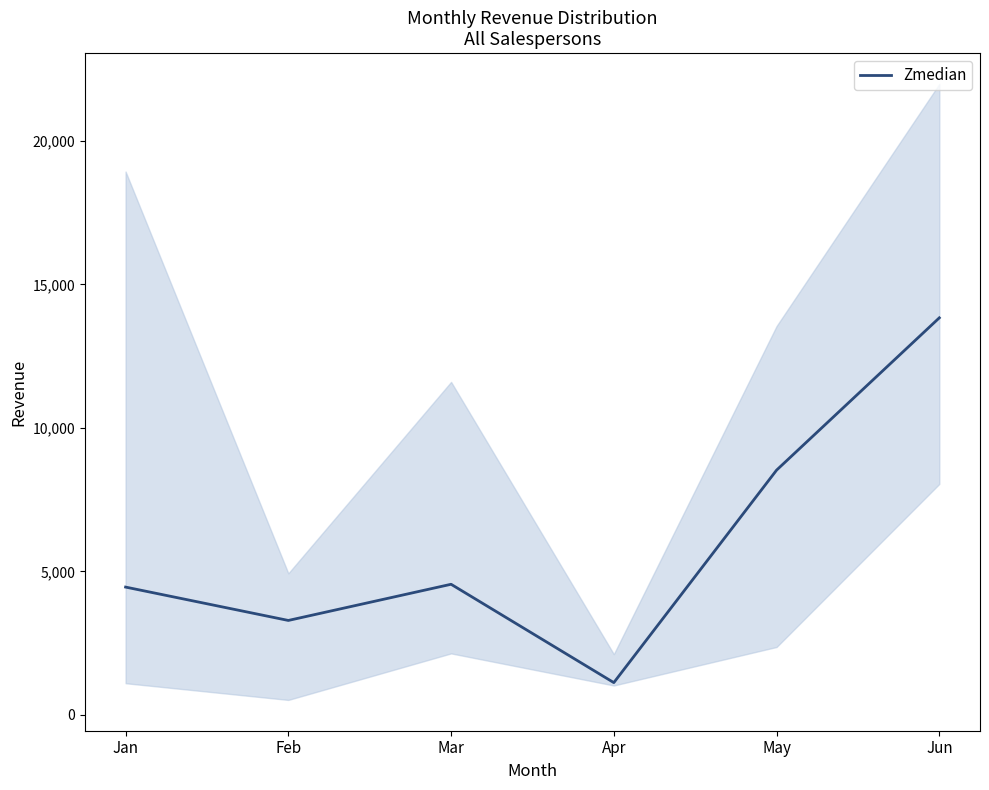

Rank the categories by value from highest to lowest.

Jun, May, Mar, Jan, Feb, Apr